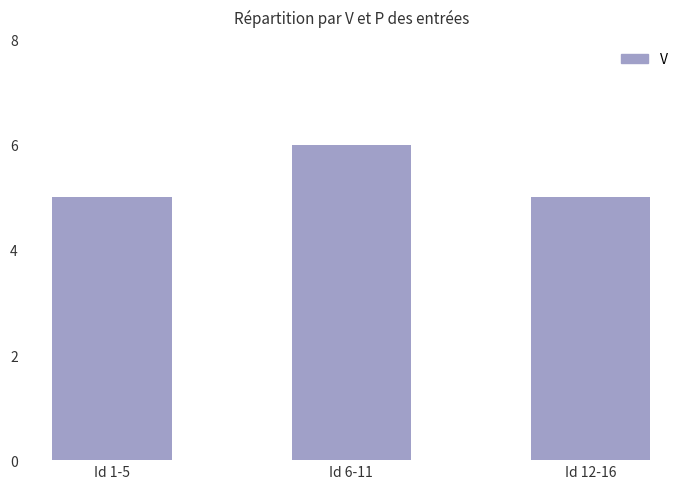

What is the difference between the maximum and minimum values?

1